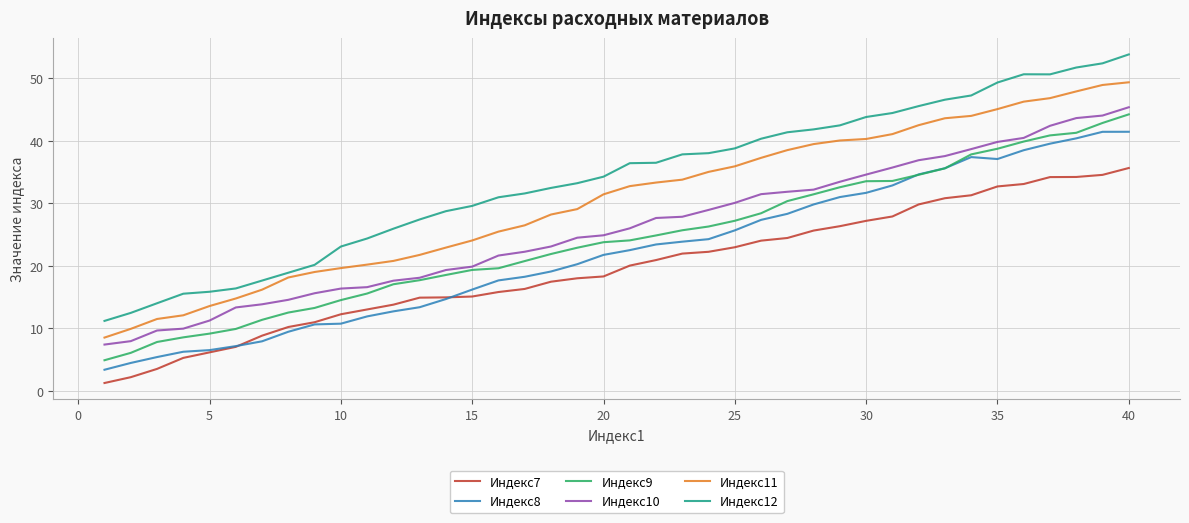

Which series has the largest total across all categories?

Индекс12